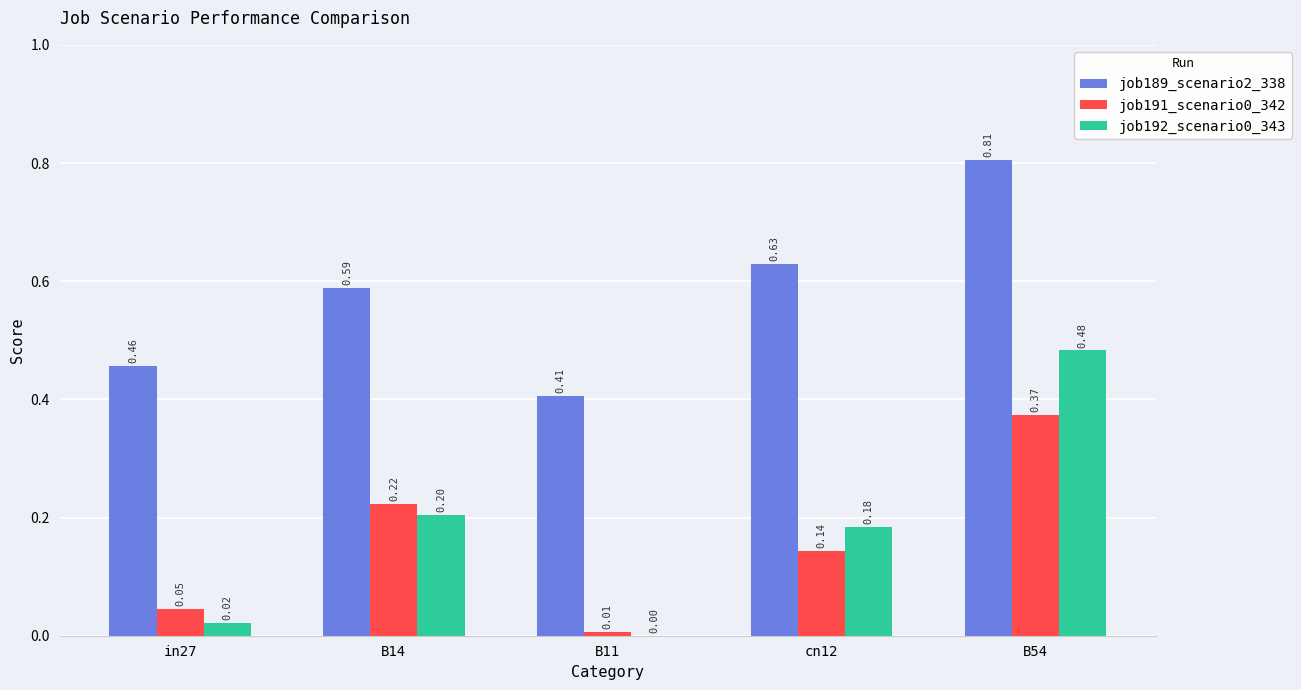

Is the value of job192_scenario0_343 at B11 greater than the value of job189_scenario2_338 at B14?

No